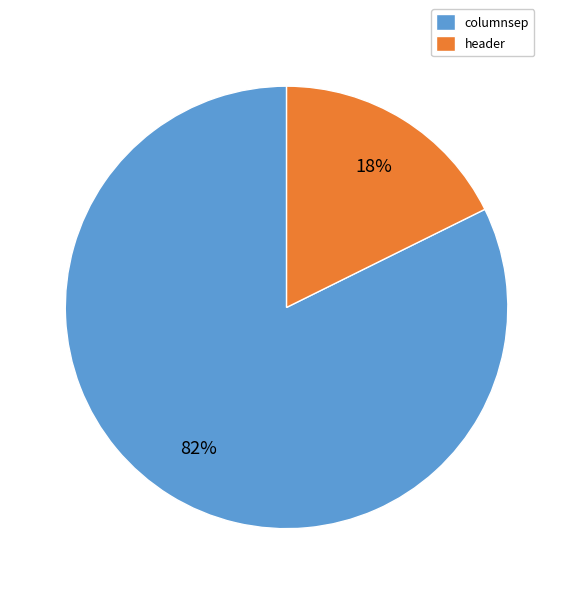

What is the smallest slice in the pie chart?

header